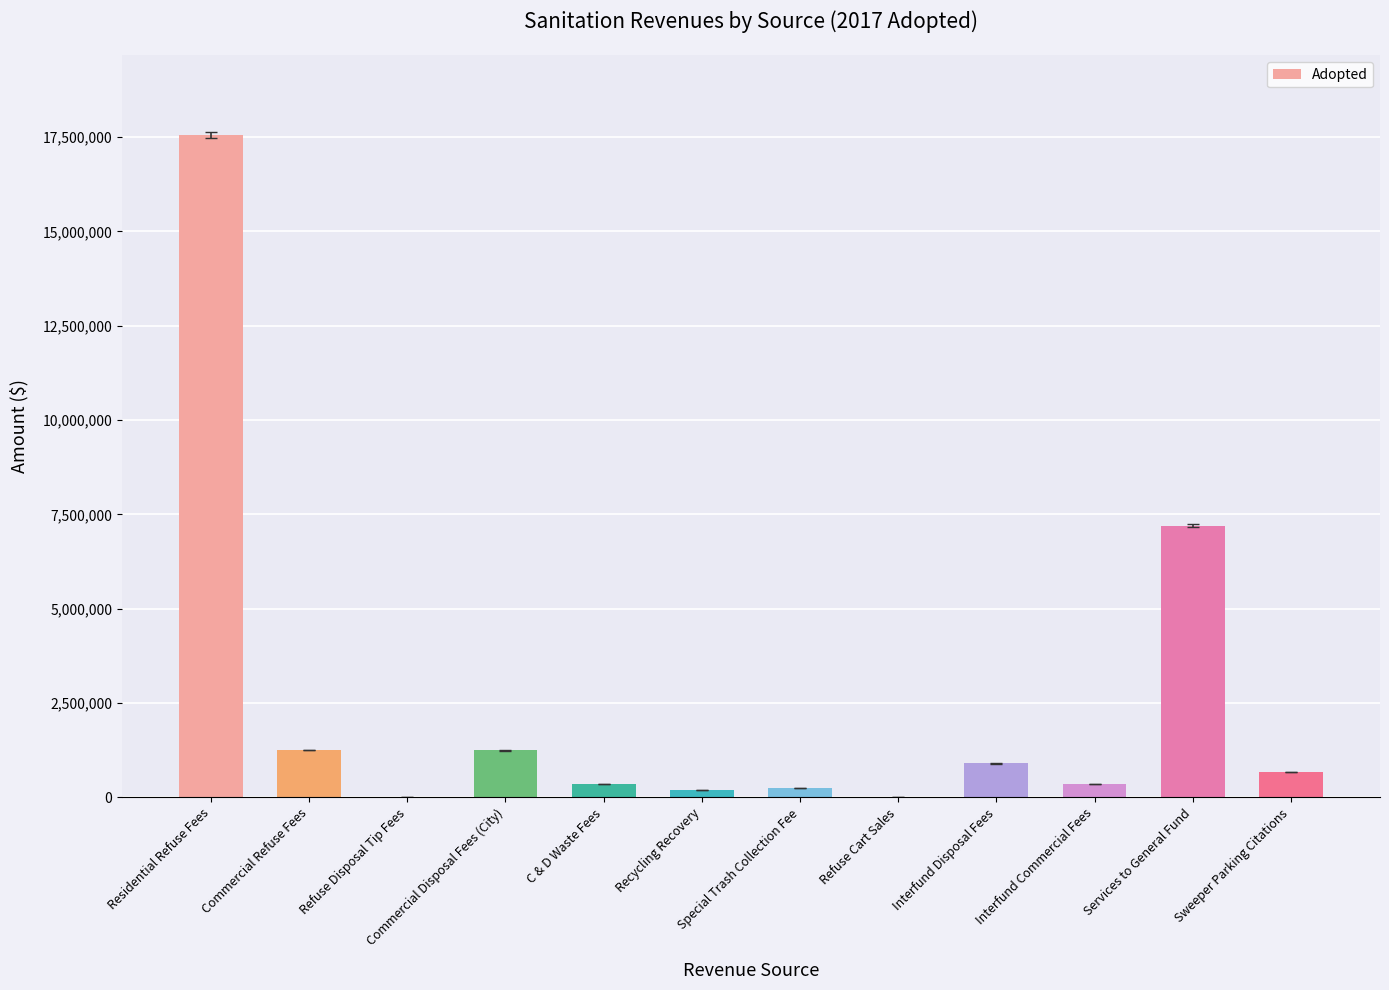

Count the number of data series in this chart.

1